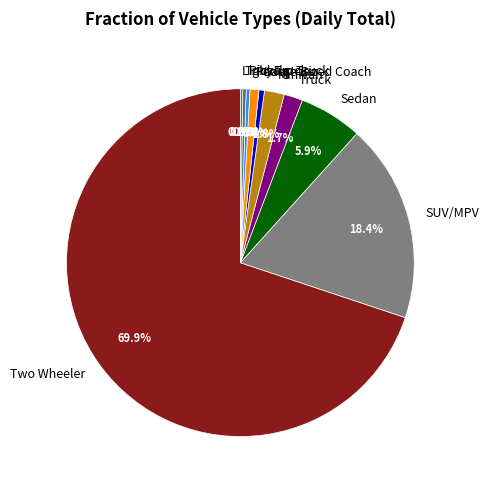

What percentage is the Two Wheeler slice, to the nearest percent?

70%